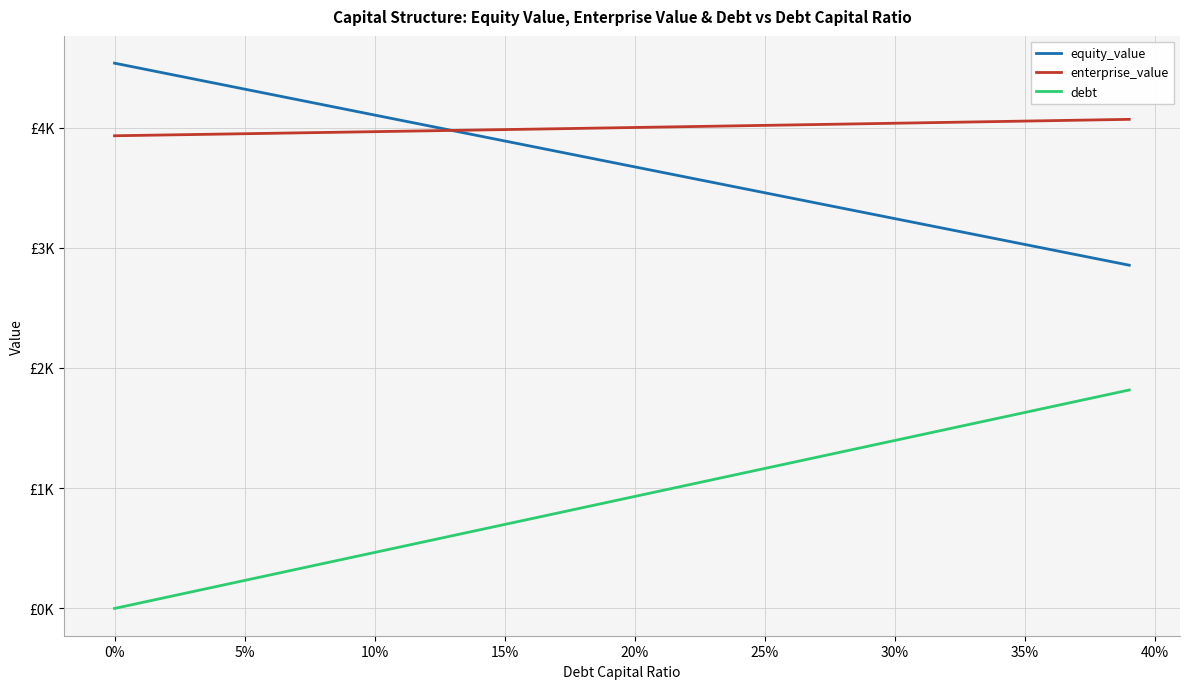

What is the difference between the maximum and minimum values in the enterprise_value series?

136.6